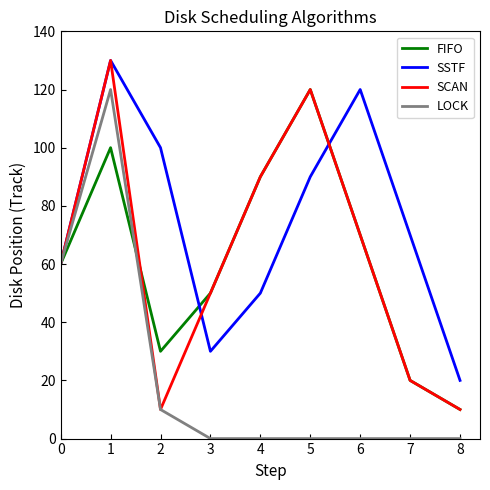

The value of SSTF at 0 is 60. True or false?

True